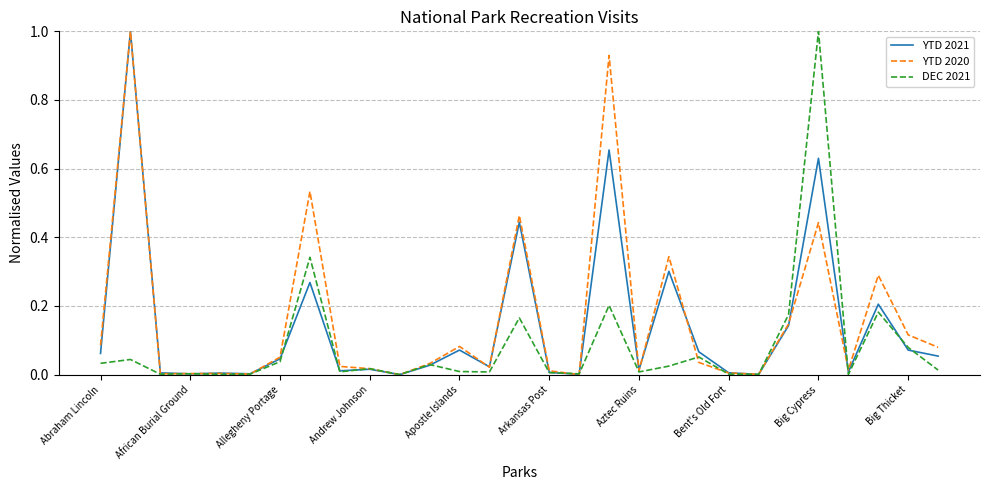

What is the highest value of the YTD 2021 series?

1.0